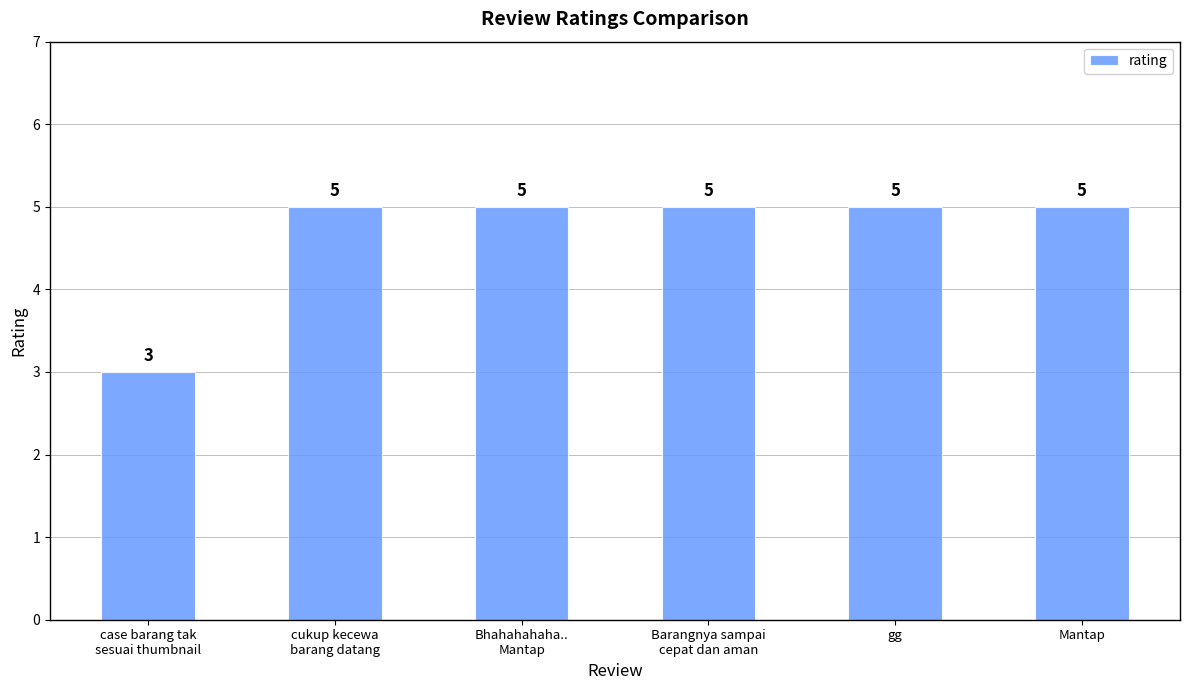

Is it true that the value at gg is 7?

False